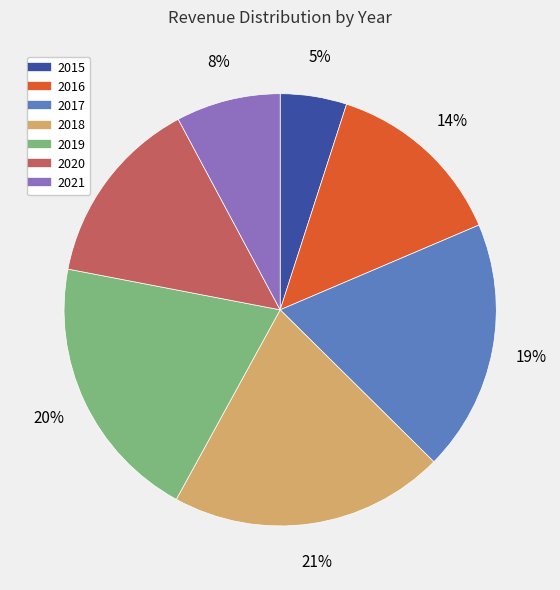

What is the ratio of the value at 2020 to the value at 2019?

0.7